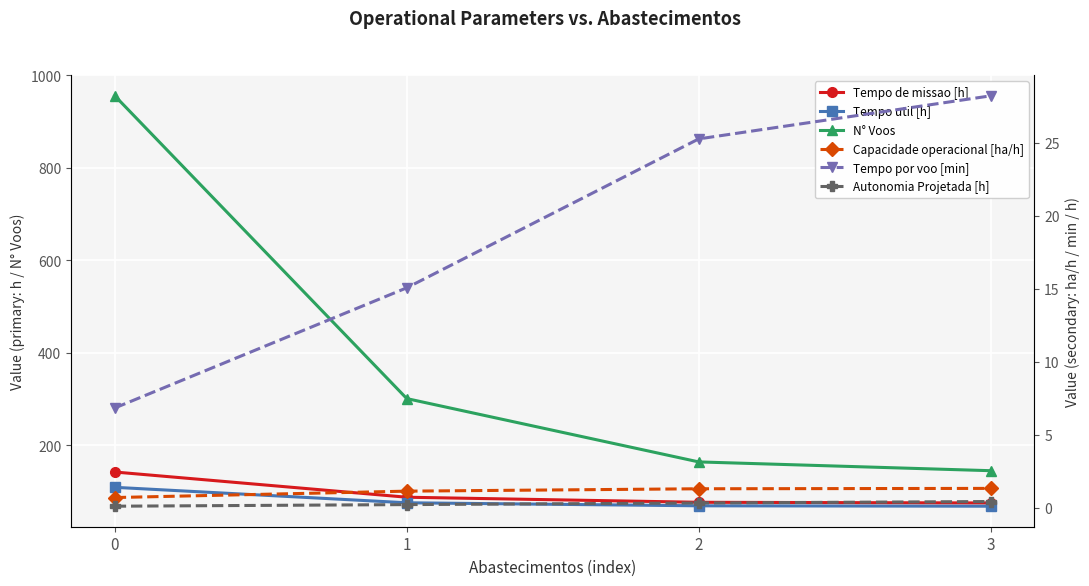

Reading left to right, extract all data points from this chart.

Tempo de missao [h]: 142.2	87.6	76.7	75.2
Tempo util [h]: 109.0	75.6	69.1	68.2
N° Voos: 956.0	301.0	164.0	145.0
Capacidade operacional [ha/h]: 0.7	1.1	1.3	1.3
Tempo por voo [min]: 6.8	15.1	25.3	28.2
Autonomia Projetada [h]: 0.1	0.2	0.3	0.4